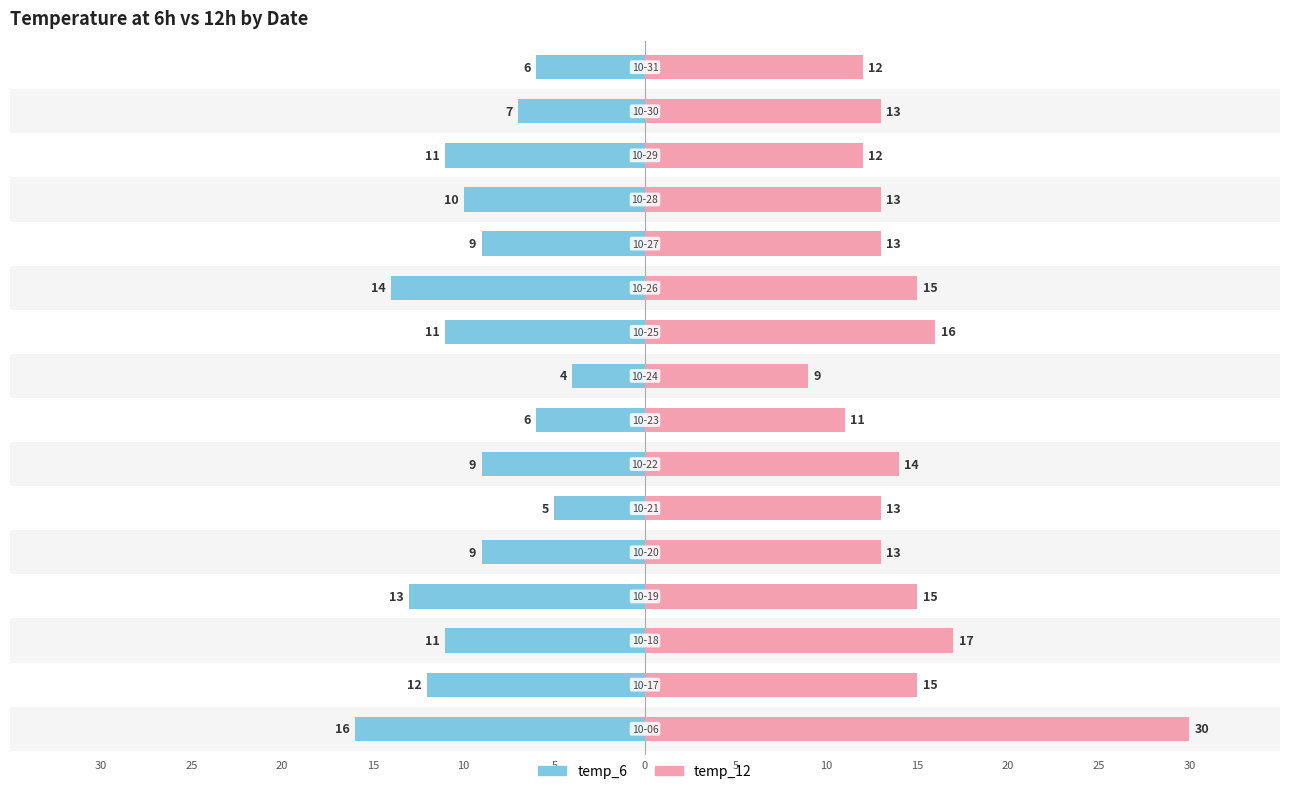

How many bars are there in each group?

2